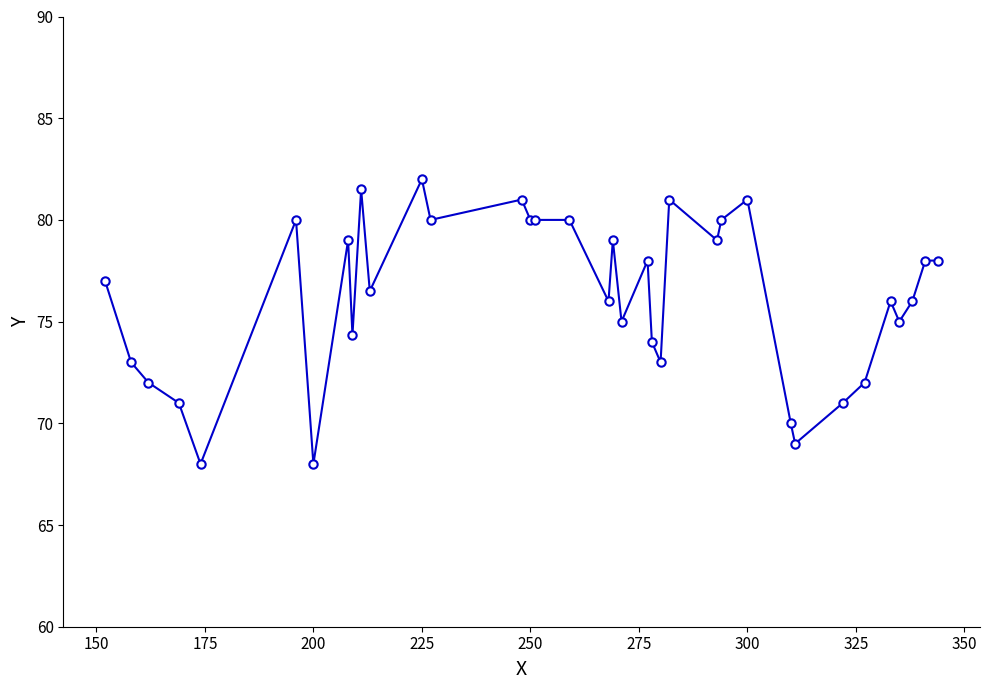

What is the difference between the maximum and minimum values?

14.0